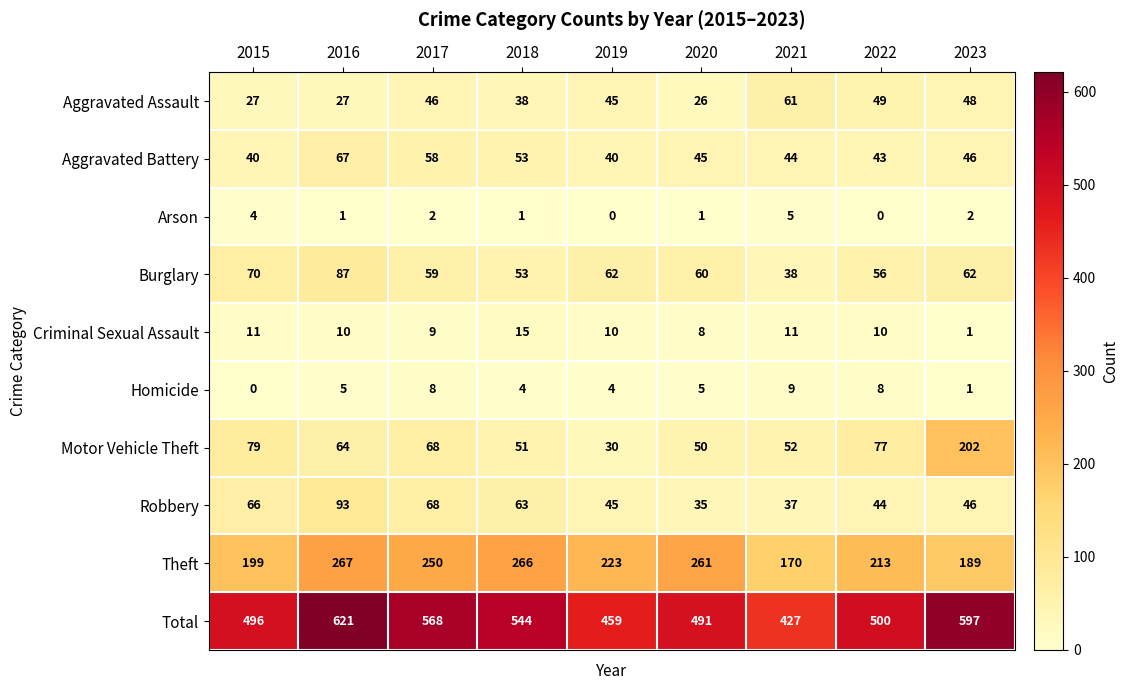

At which label does Burglary first exceed 60?

2015